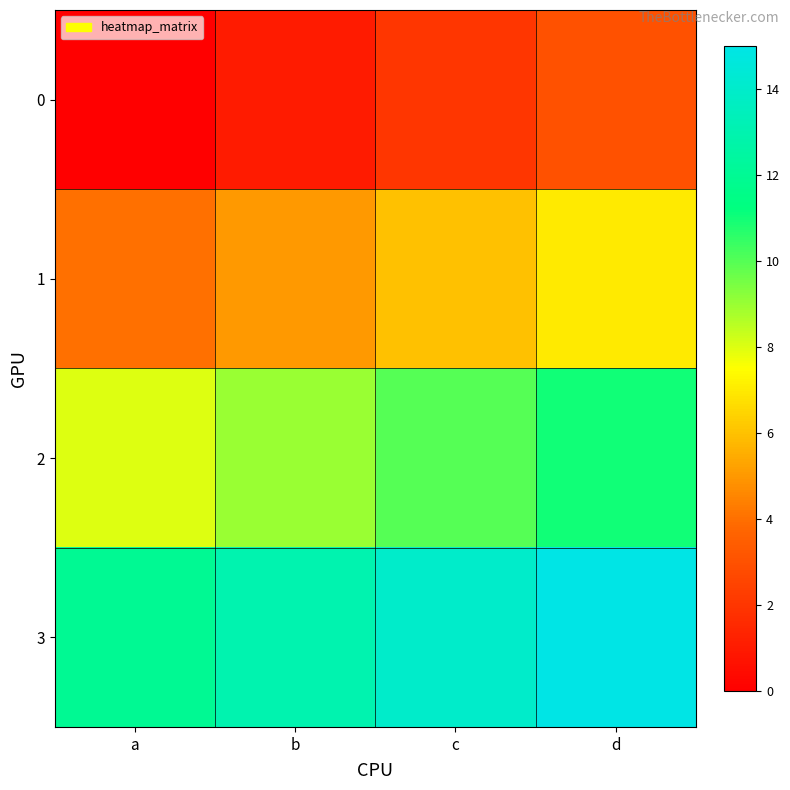

Rank the series at c from lowest to highest value.

0, 1, 2, 3